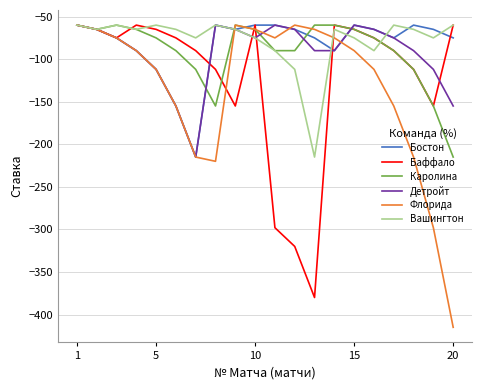

Which series has the widest spread of values?

Флорида